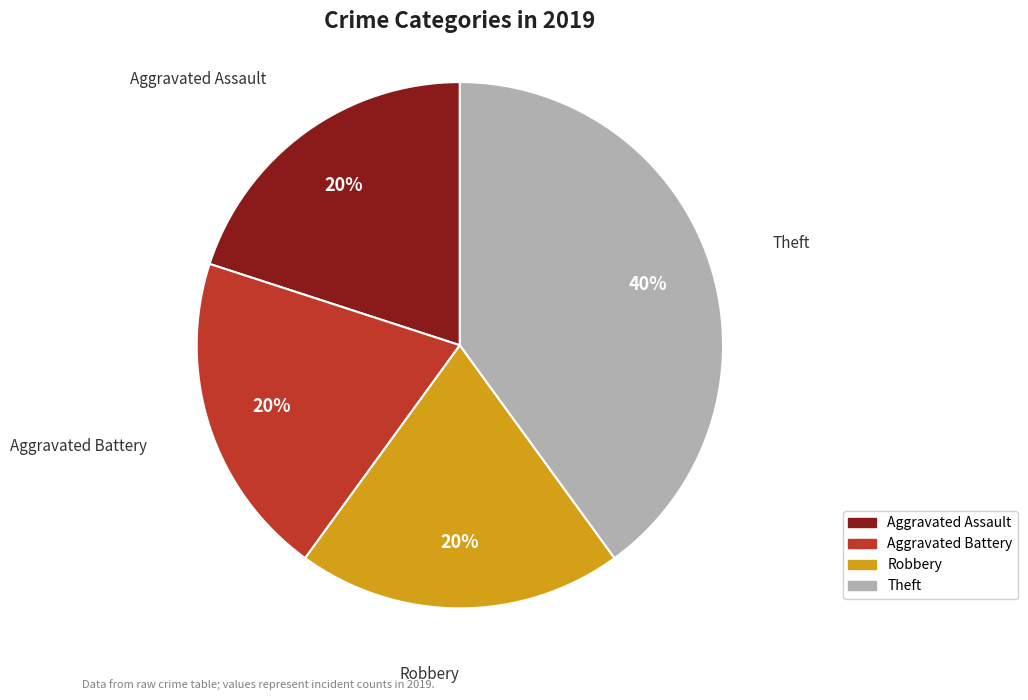

To the nearest percent, what is the difference between the Theft and Robbery slice percentages?

20%